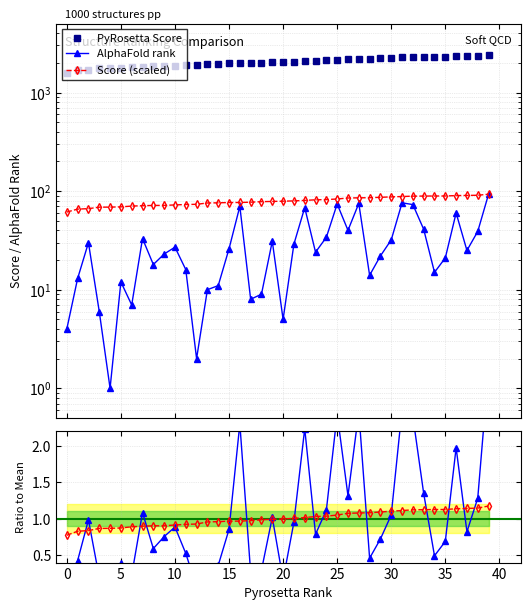

At how many categories does at least one series exceed 2331?

2